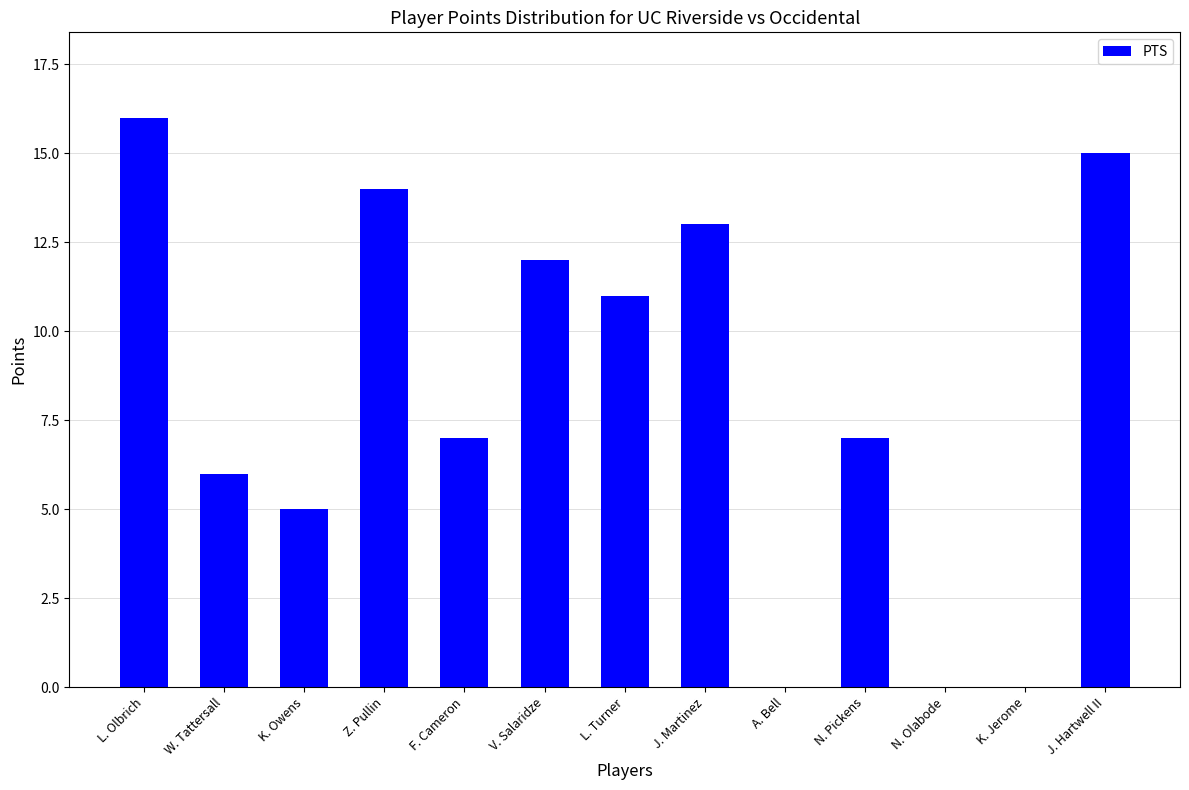

At which category does the chart reach its peak across all series?

L. Olbrich